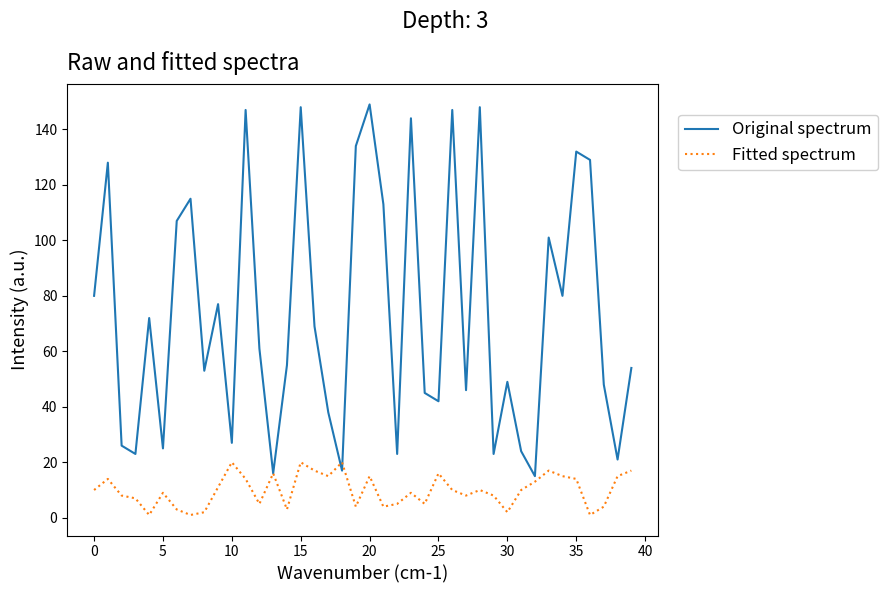

What is the sum of all Fitted spectrum values?

398